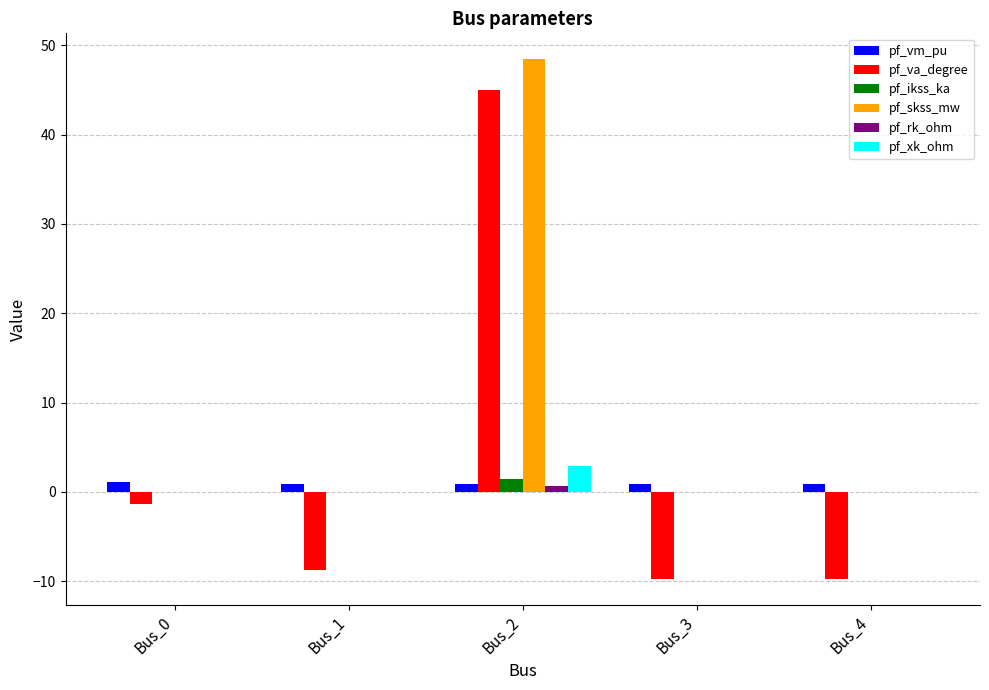

At which label is pf_va_degree closest to 17?

Bus_0